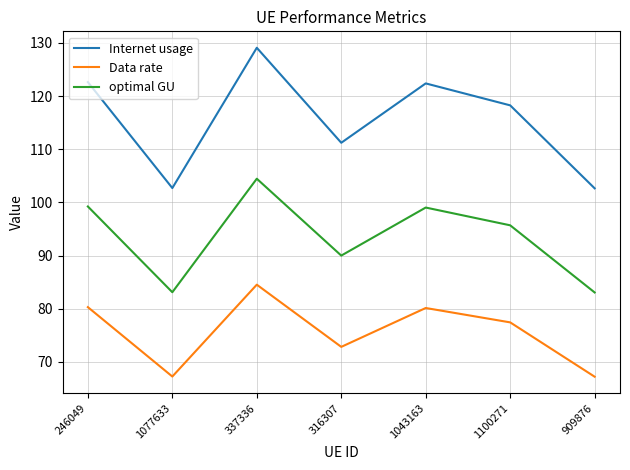

Which category has the highest value across all series?

337336